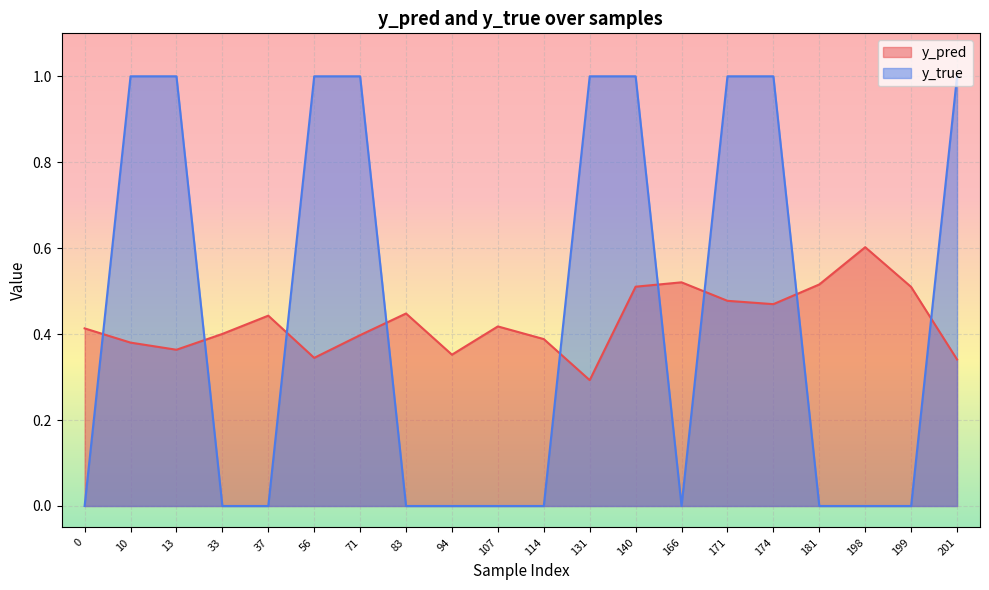

What is the maximum value for y_pred?

0.6